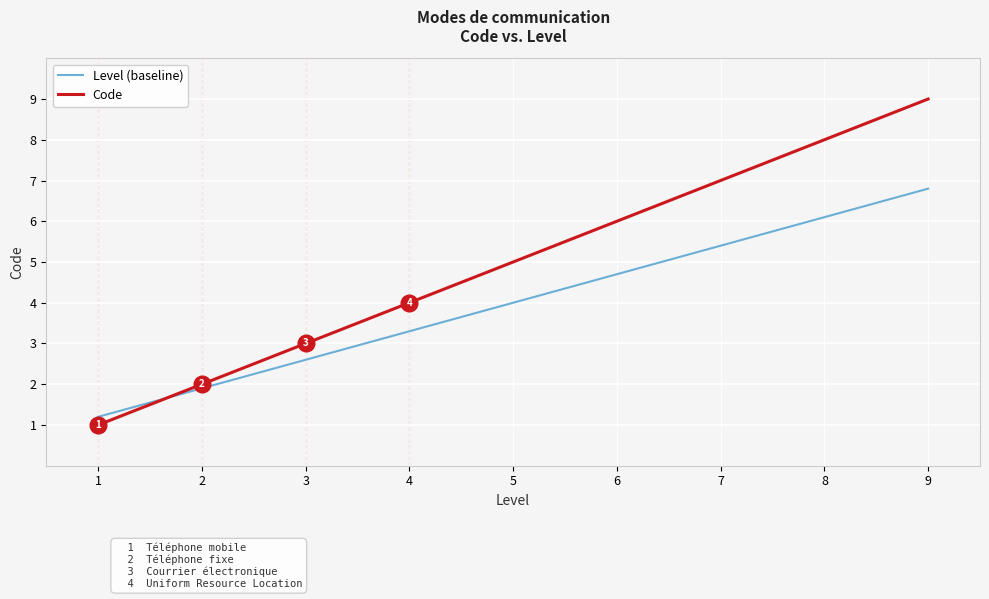

How many Code values are between 3 and 7?

5